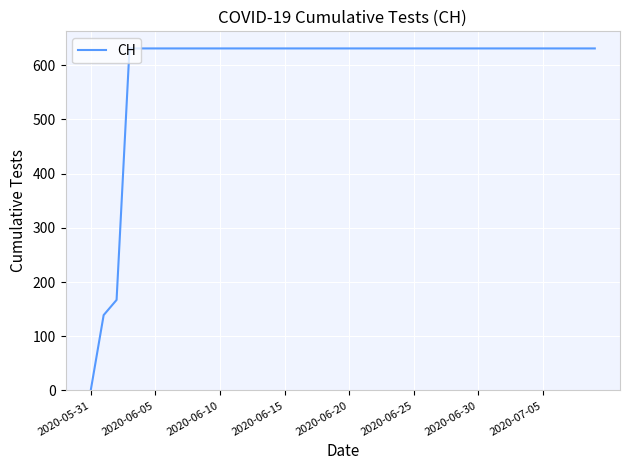

Reading right to left, what are all the values shown in this chart?

631	631	631	631	631	631	631	631	631	631	631	631	631	631	631	631	631	631	631	631	631	631	631	631	631	631	631	631	631	631	631	631	631	631	631	631	631	167	139	0